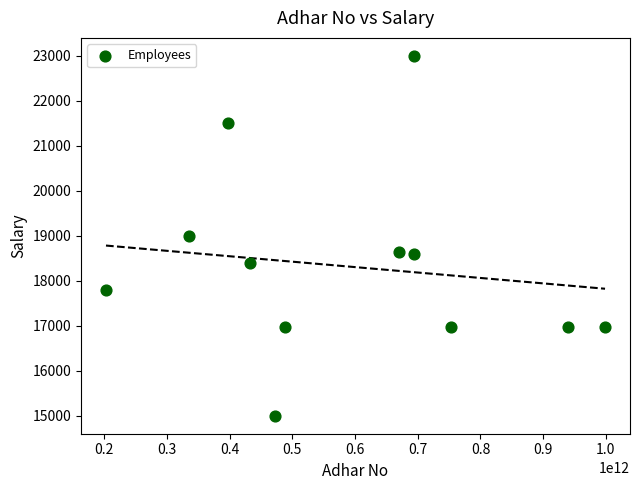

What is the average X value?

589737441150